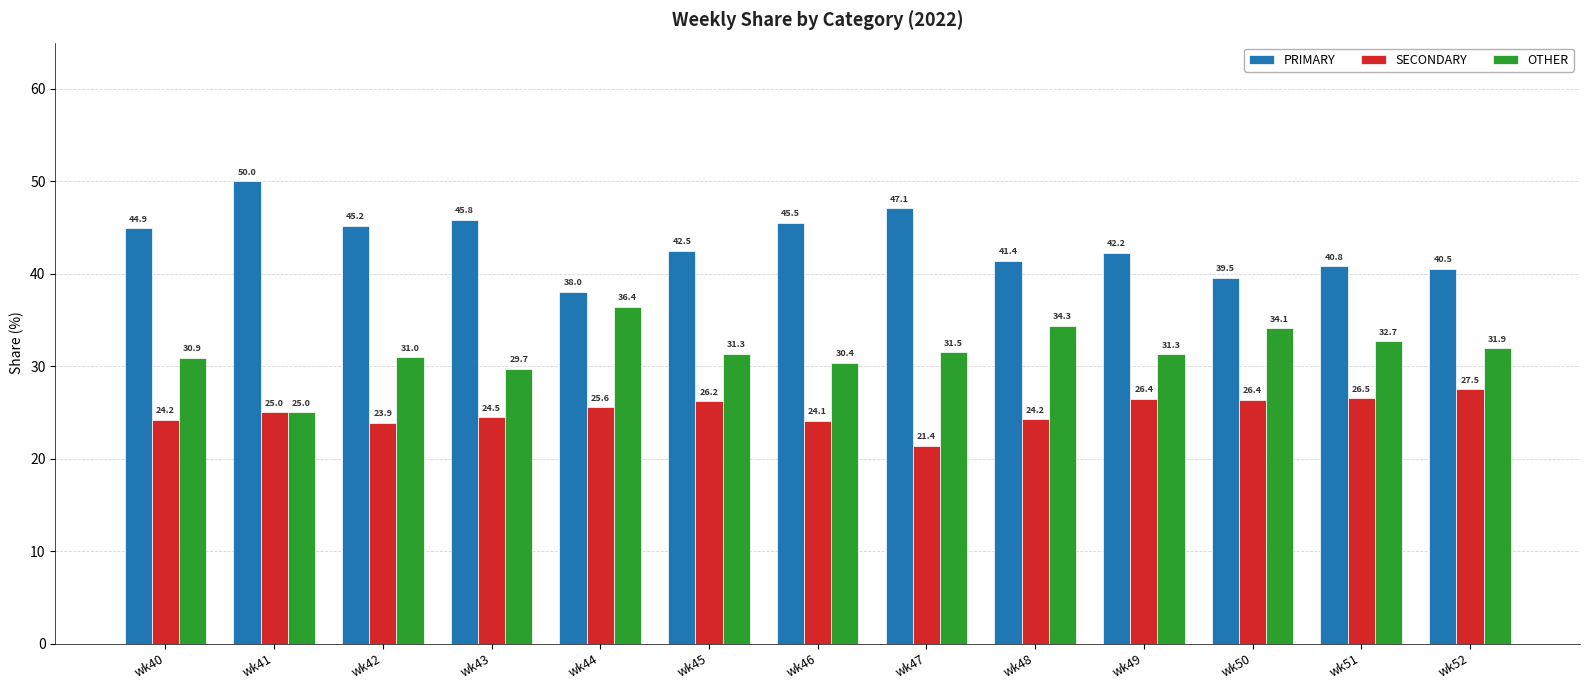

What is the difference between the second highest and second lowest values in the PRIMARY series?

7.5